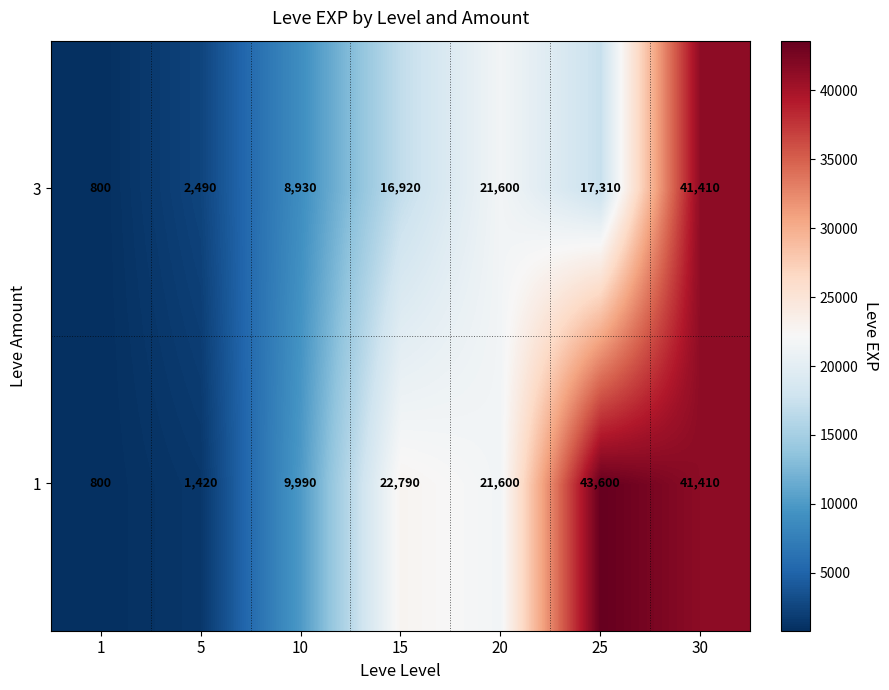

The value of 3 at 20 is 21600. True or false?

True